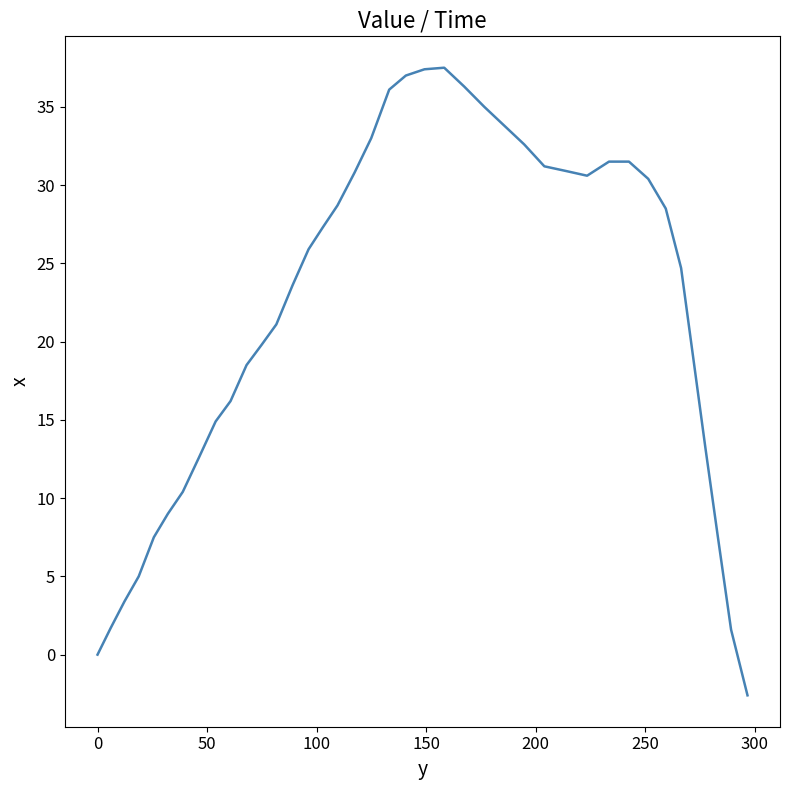

What is the greatest value displayed?

37.5